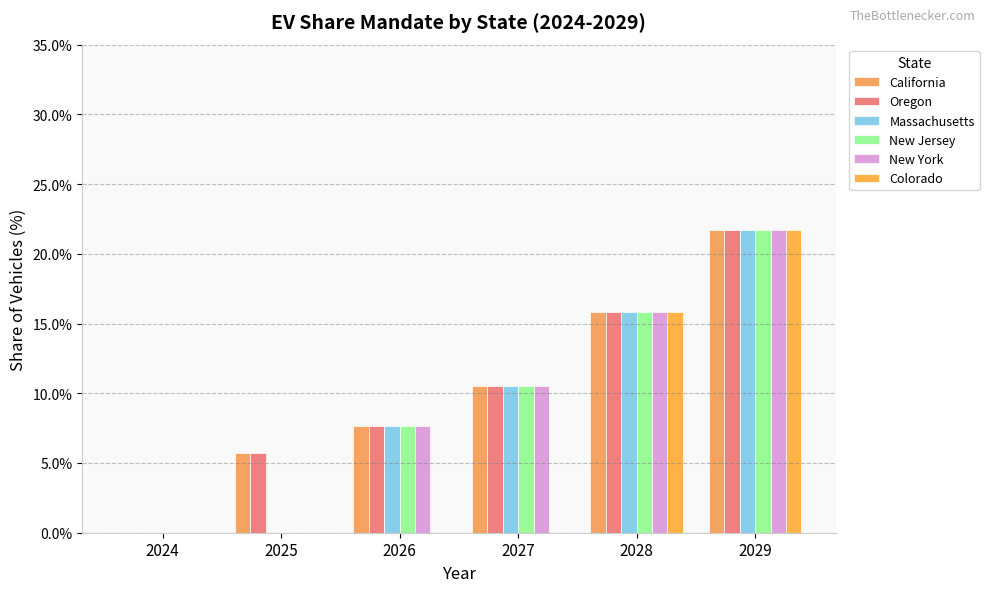

Count the number of data series in this chart.

6